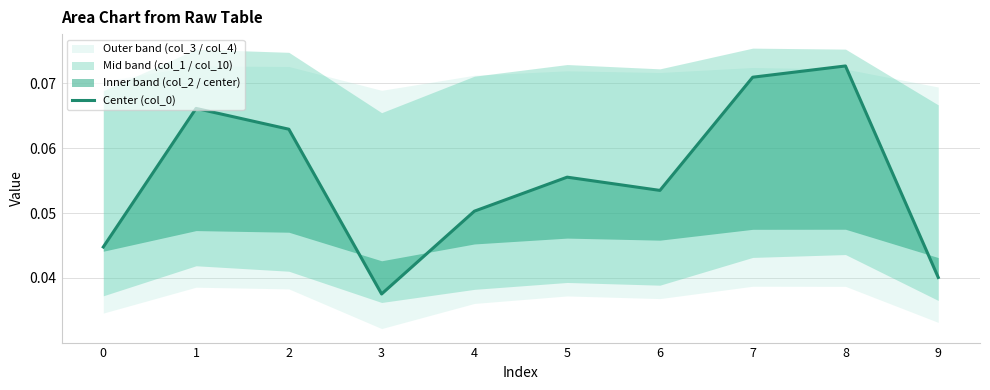

At which category does the data reach its first local valley?

3